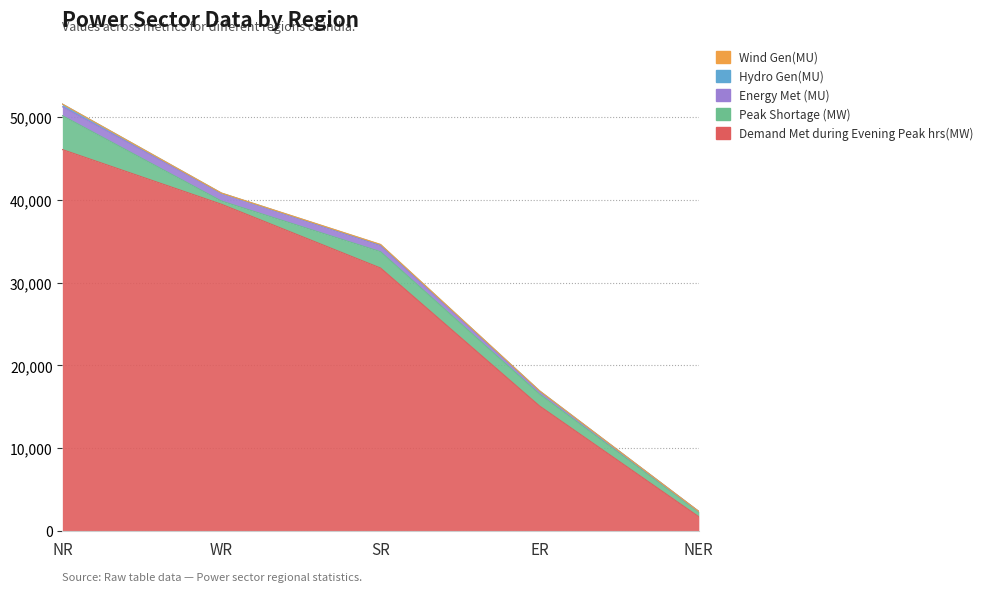

What is the total value across all series at SR?

34626